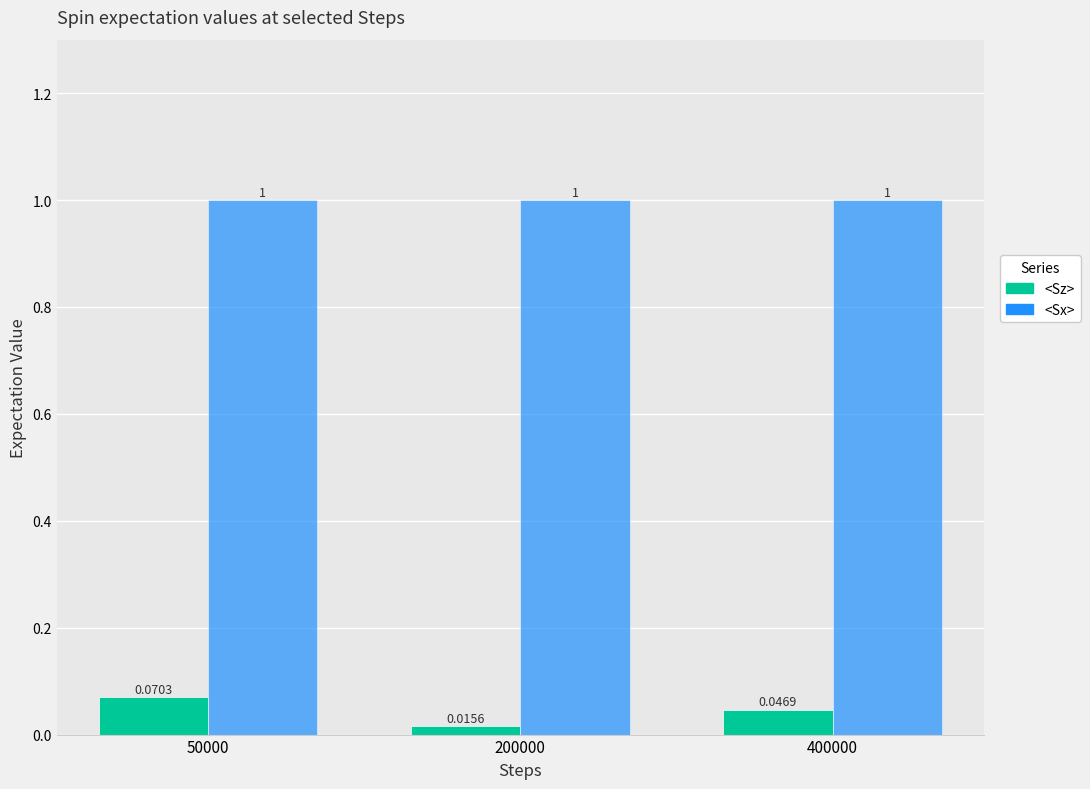

What is the difference between the highest and lowest values at 400000?

1.0